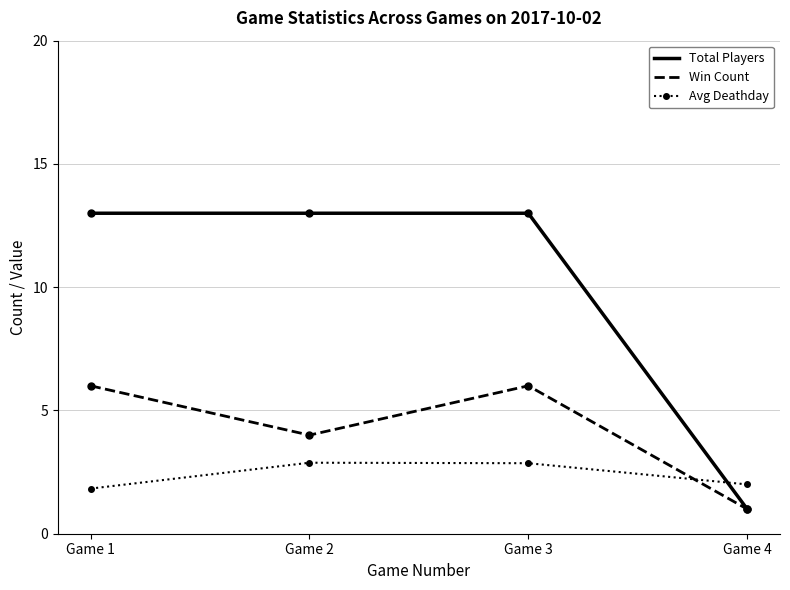

Reading left to right, list all the values displayed in this chart.

Total Players: 13.0	13.0	13.0	1.0
Win Count: 6.0	4.0	6.0	1.0
Avg Deathday: 1.8	2.9	2.9	2.0